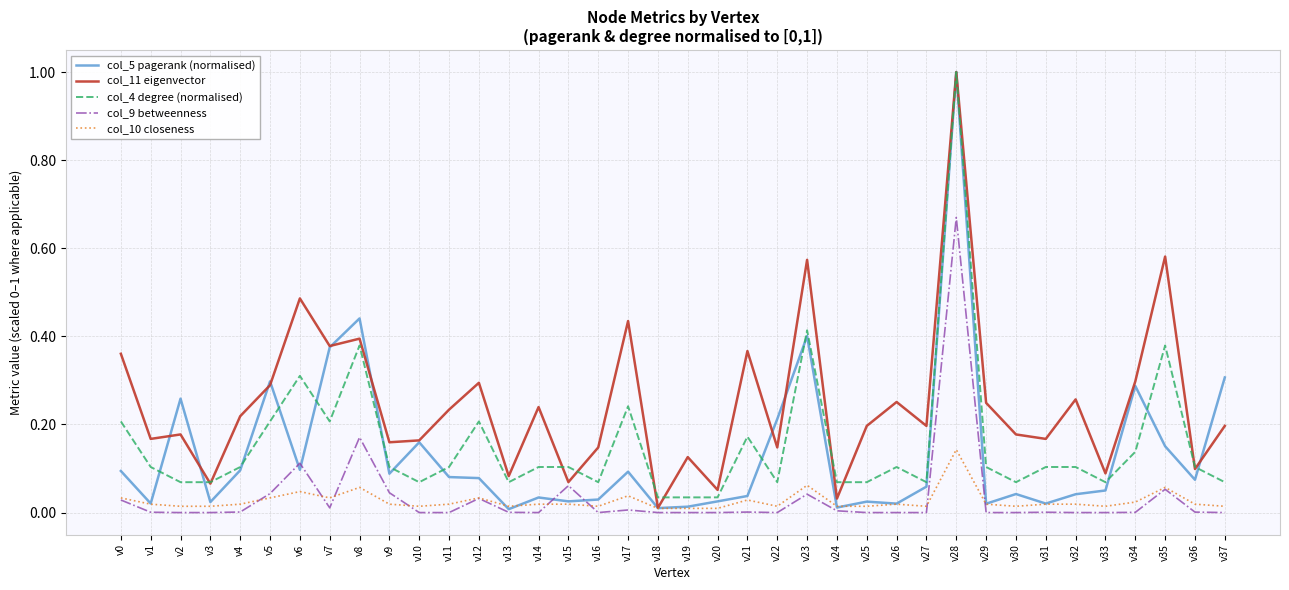

Is the value of col_9 betweenness at v16 greater than the value of col_10 closeness at v21?

No